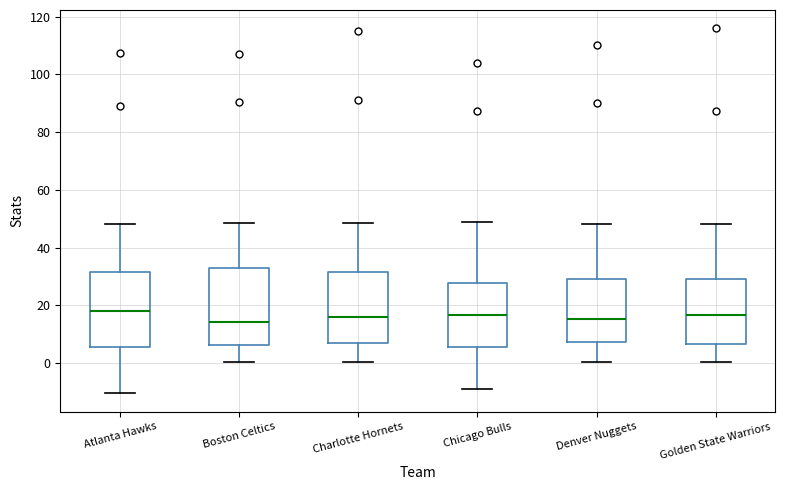

Where does the lower whisker of the box for Chicago Bulls end on the y-axis? The values are not printed on the chart, so give them approximately, as read against the axis.

-8